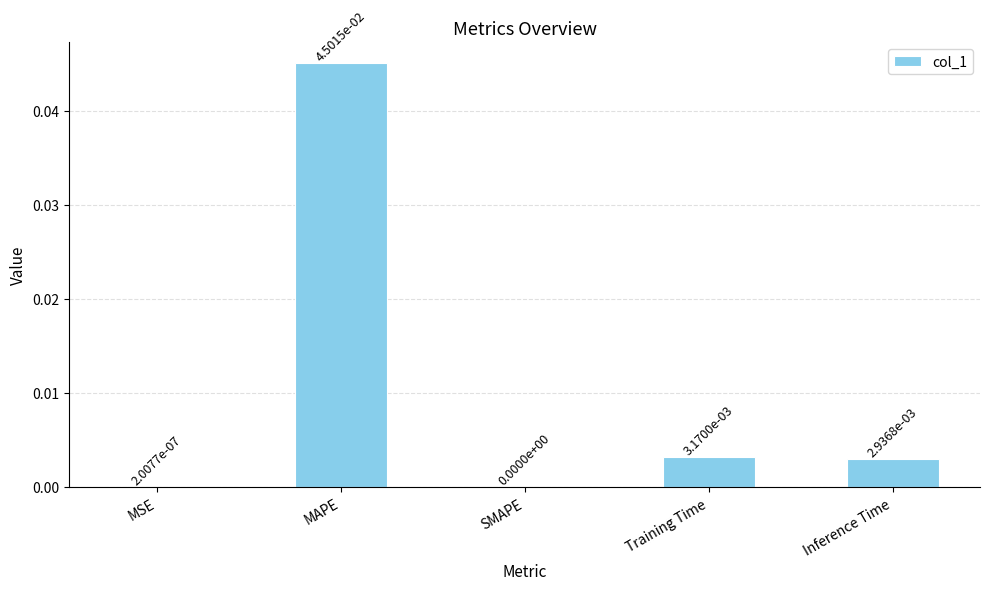

The value at MSE is 0.0. True or false?

True